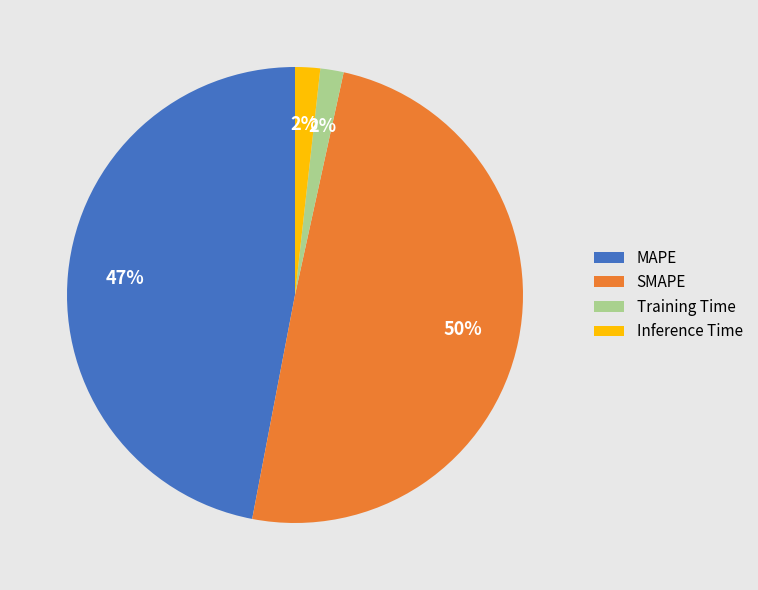

Does Training Time account for over 50% of the chart?

No